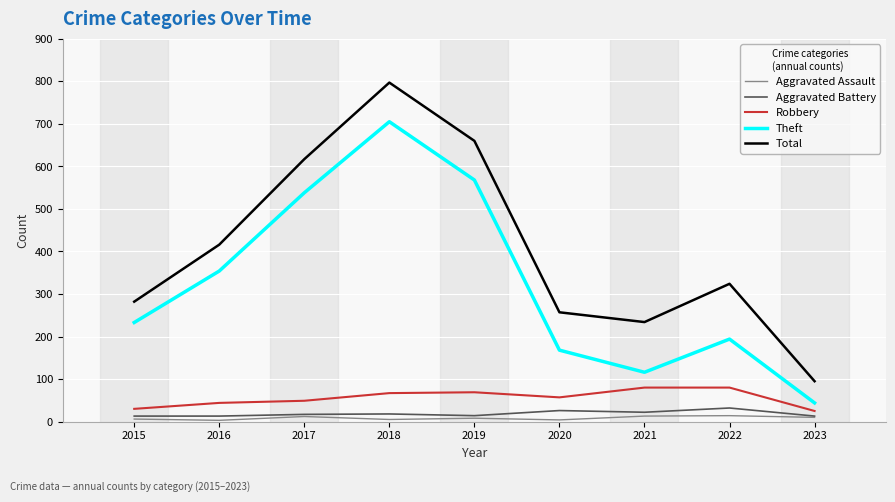

What is the greatest value displayed?

797